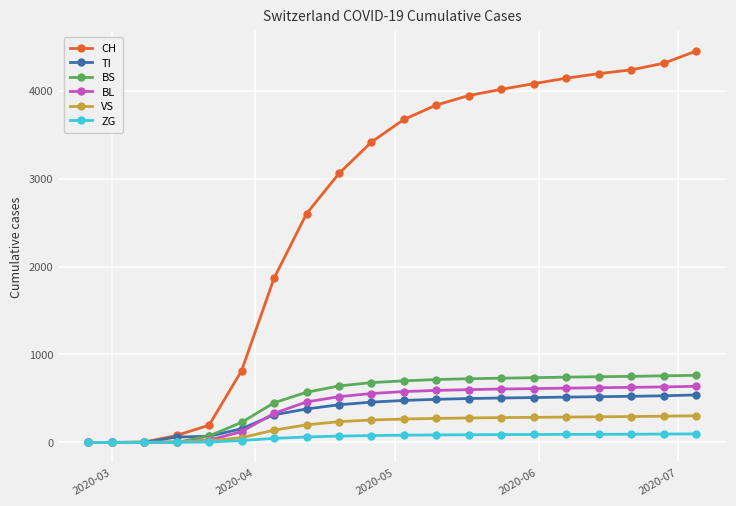

What is the greatest value displayed?

4450